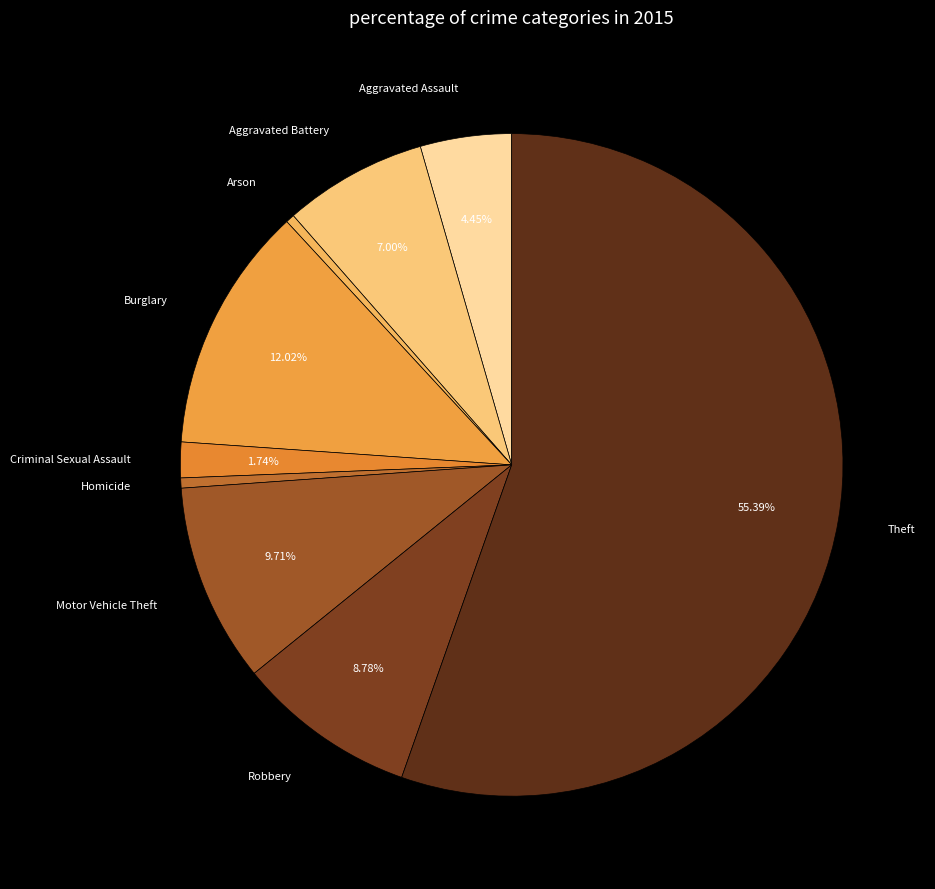

Count the number of slices in the pie.

9